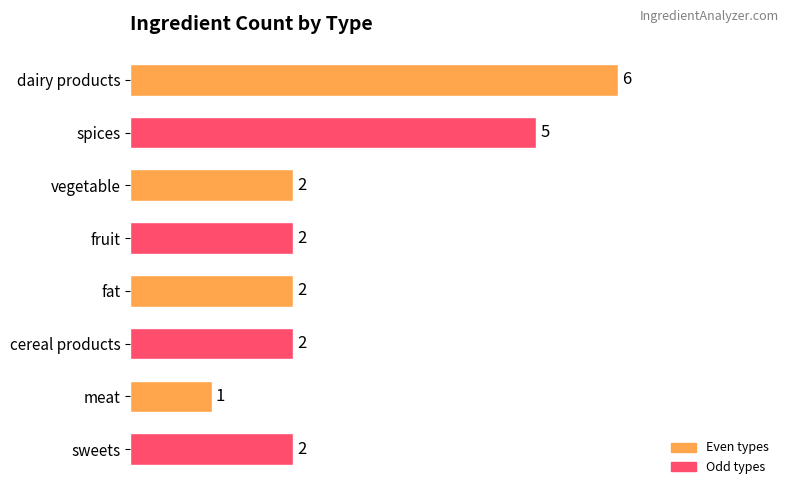

Reading top to bottom, list all the values displayed in this chart.

6	5	2	2	2	2	1	2